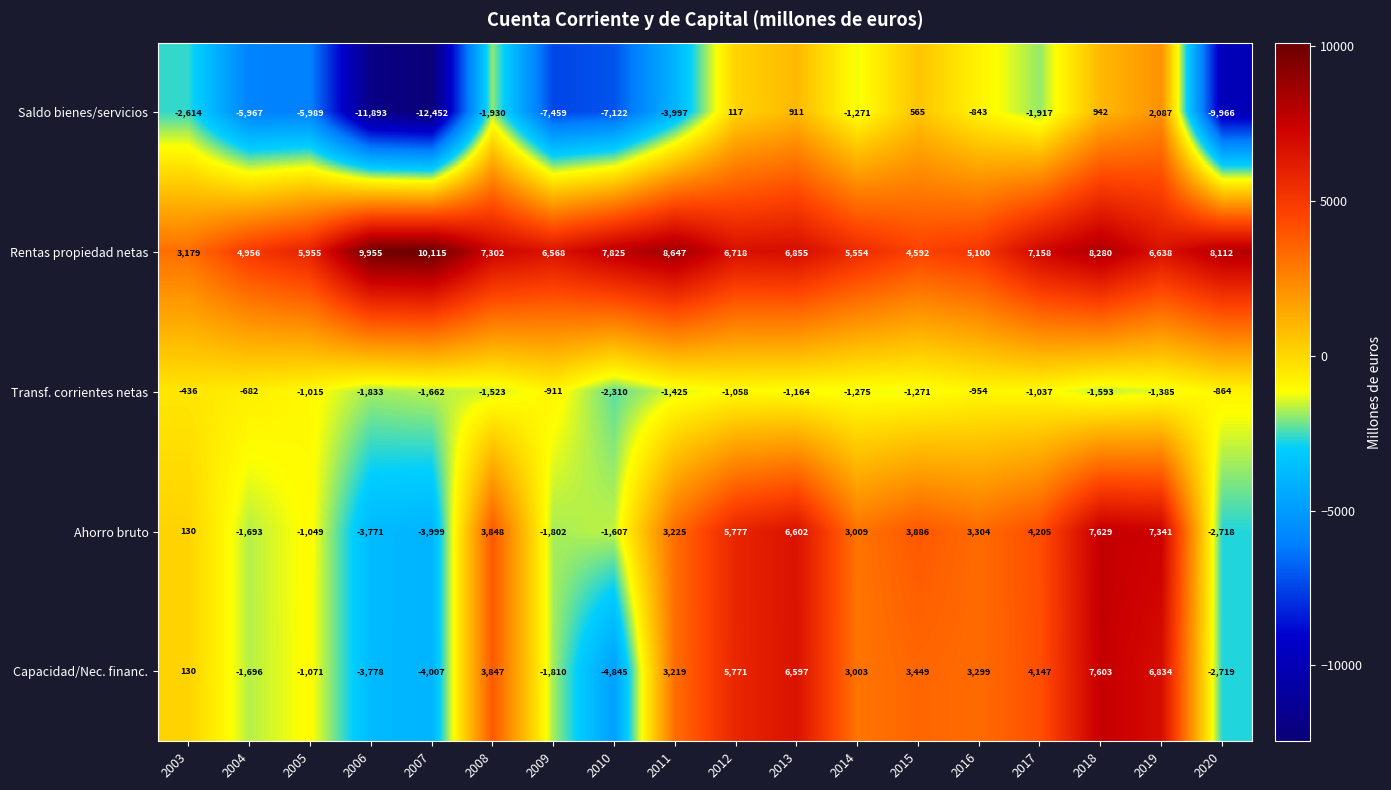

What is the minimum value for Capacidad/Nec. financ.?

-4845